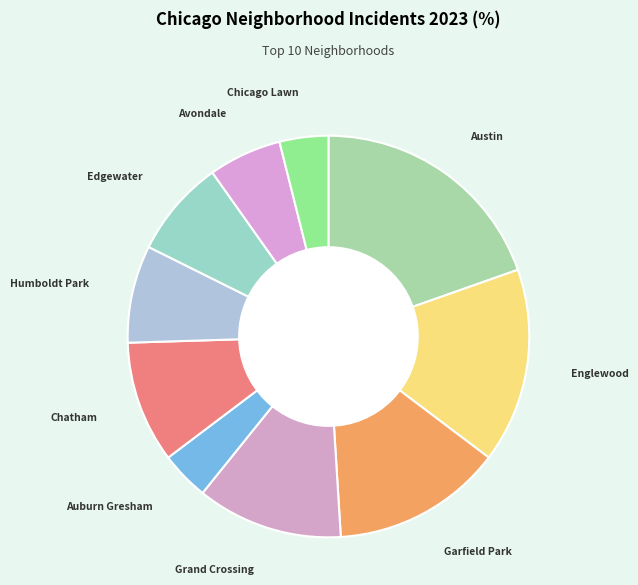

Combined, do Auburn Gresham and Austin account for over 50%?

No